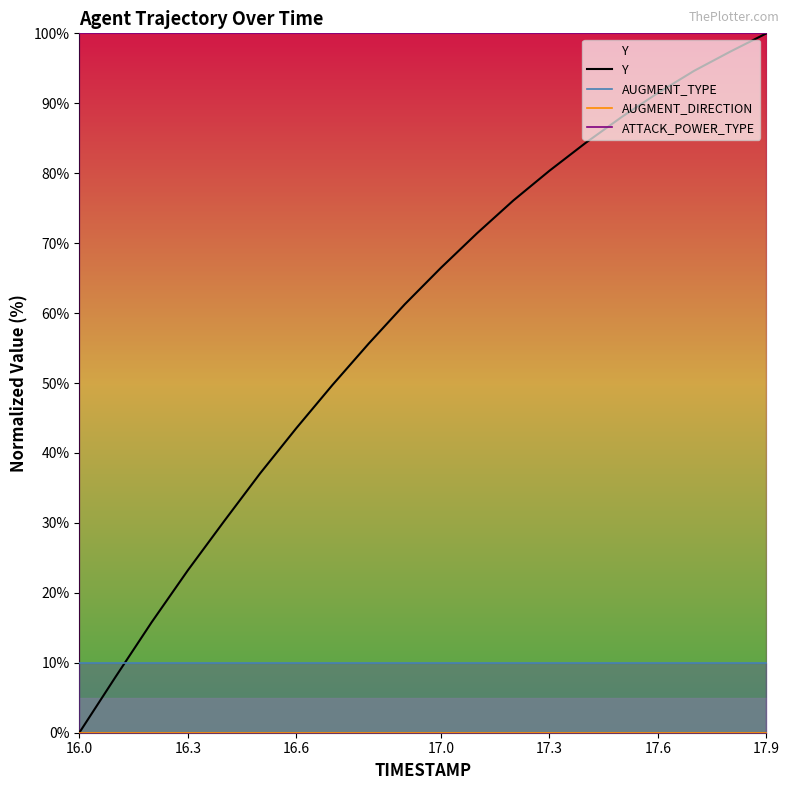

The value of ATTACK_POWER_TYPE at 16.6 is 100. True or false?

True